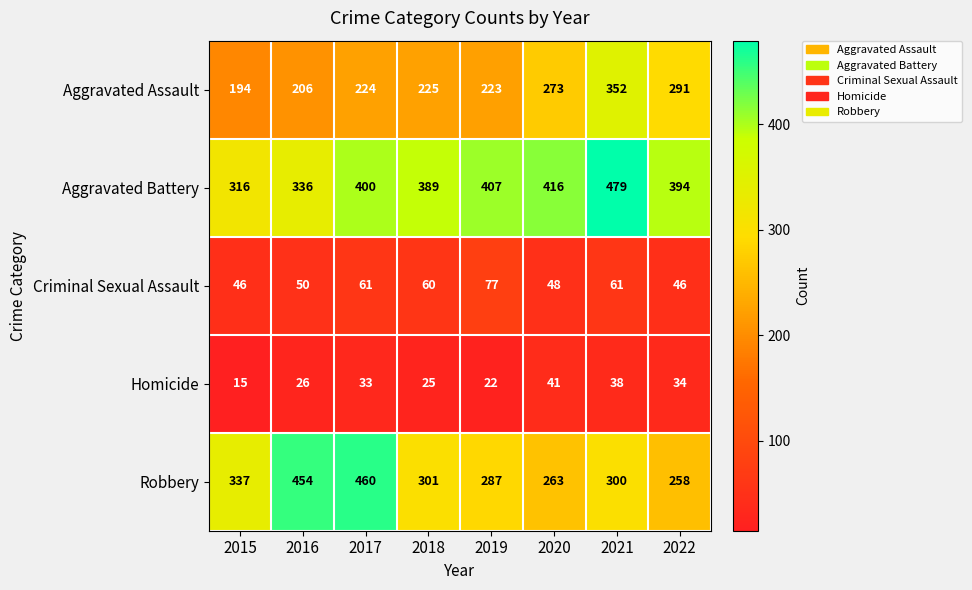

How many values in the Homicide series are below 33?

4